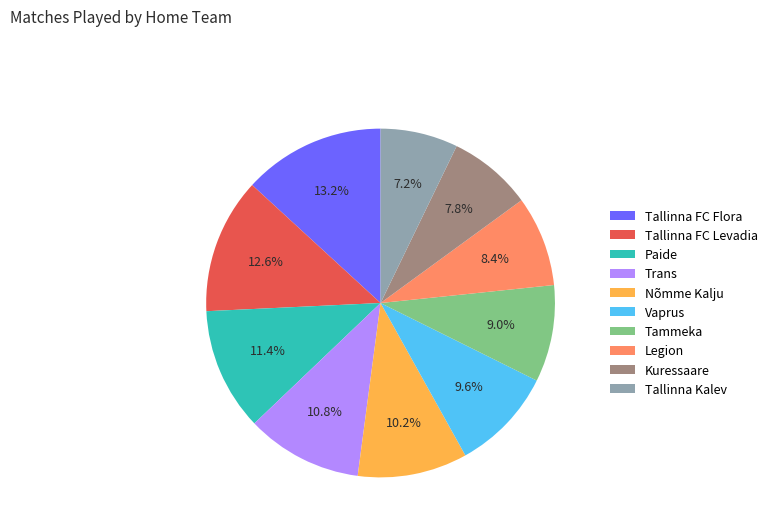

What percentage is the Trans slice, to the nearest percent?

11%